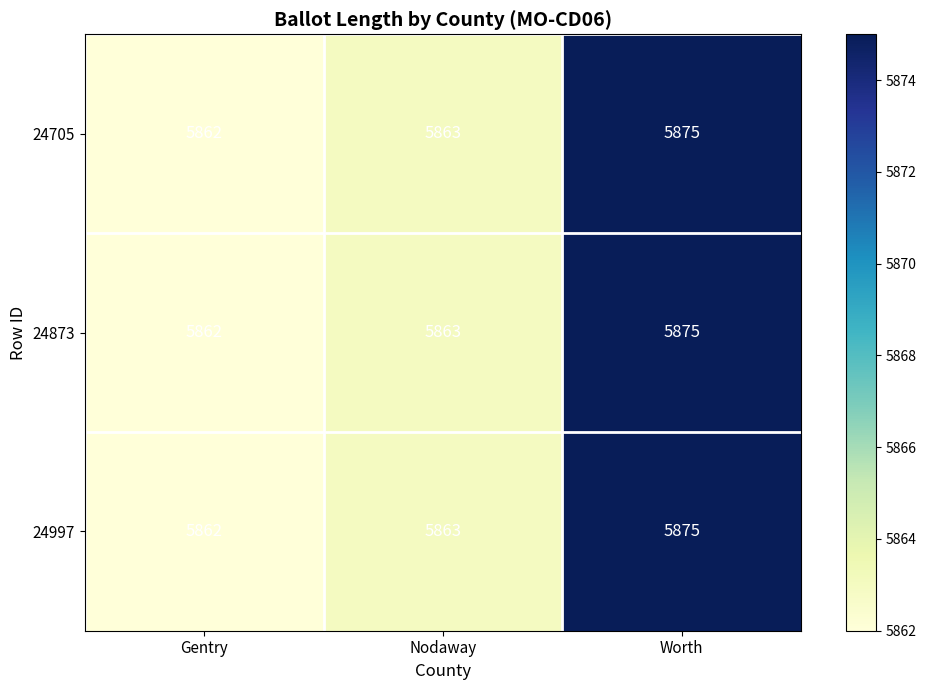

What value does the 24705 series have at Nodaway, to the nearest 5?

5865